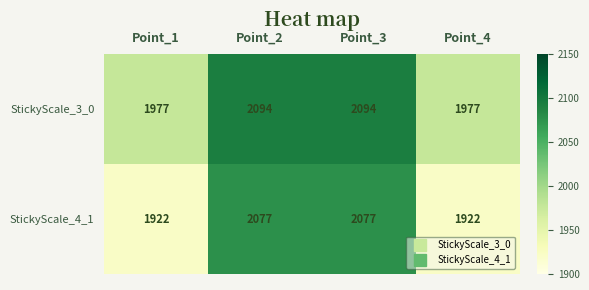

List the series in order of their overall mean, lowest first.

StickyScale_4_1, StickyScale_3_0